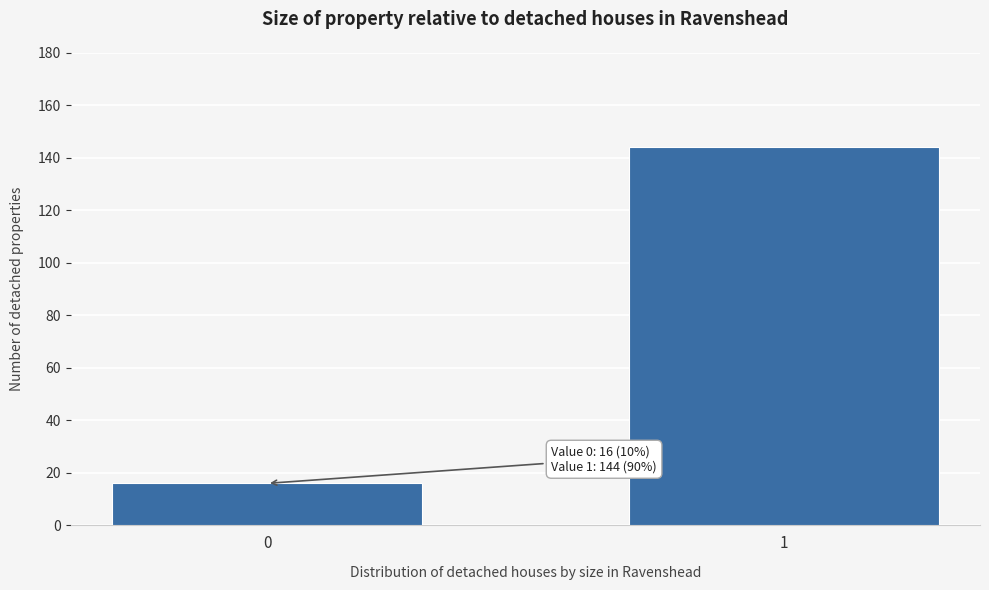

Reading left to right, list all the values displayed in this chart.

0=16	1=144